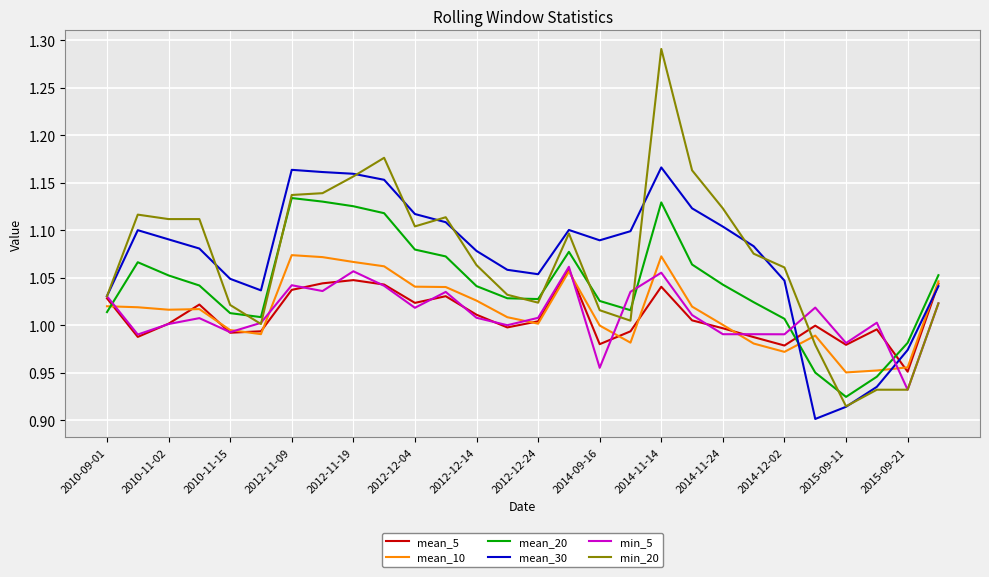

What is the difference between the maximum and second lowest values in the mean_10 series?

0.1